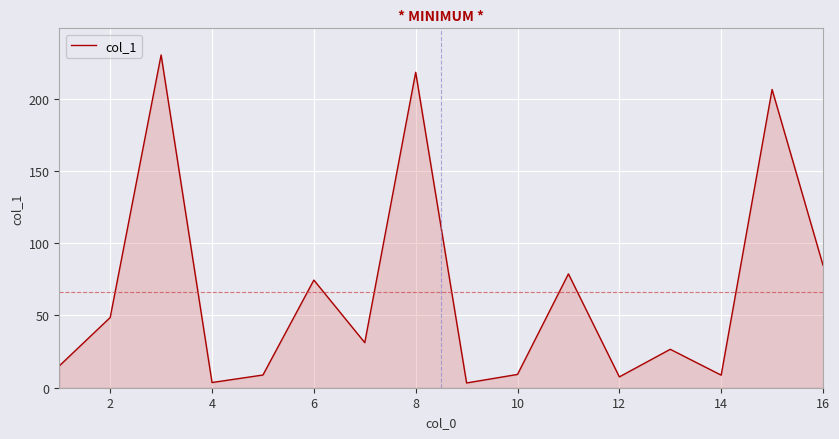

What is the difference between the maximum and minimum values?

227.0